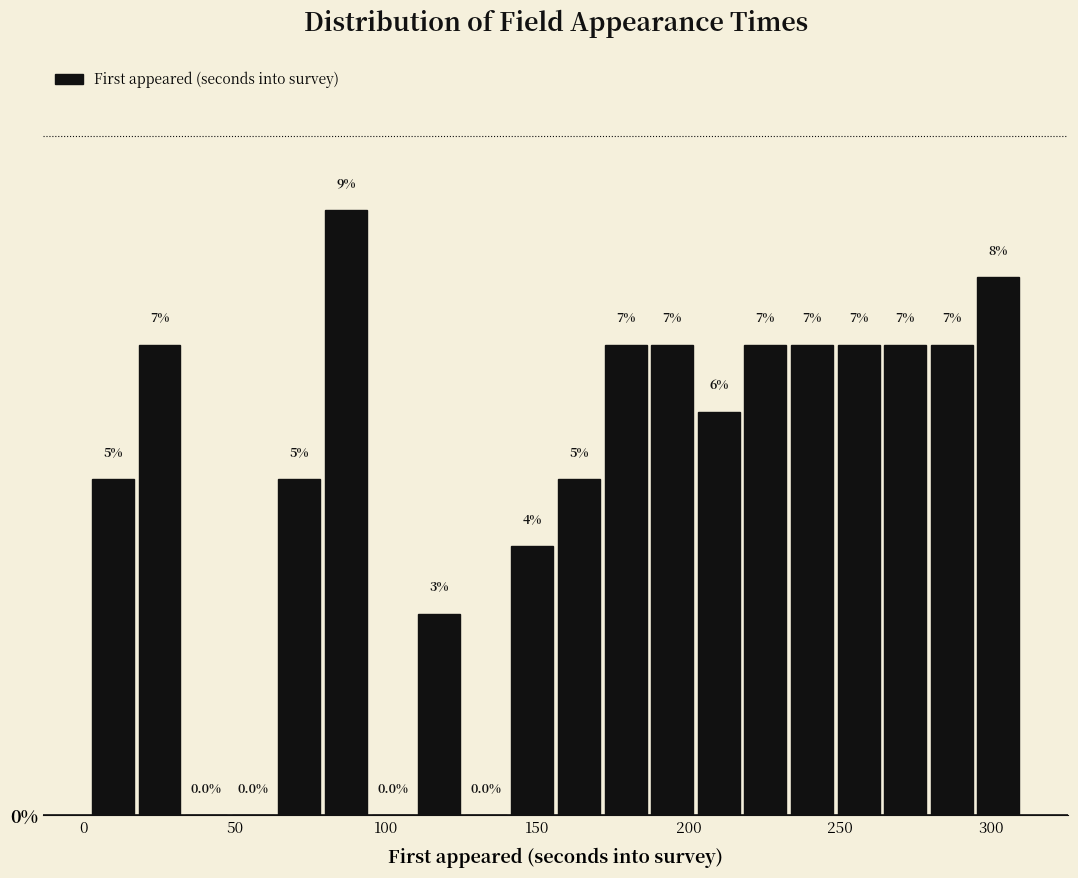

Around what value on the x-axis is the tallest bar? Give the approximate position of its centre, as read against the axis.

85